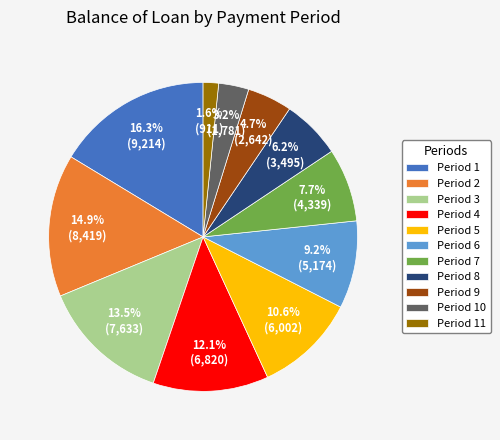

Count the number of slices in the pie.

11